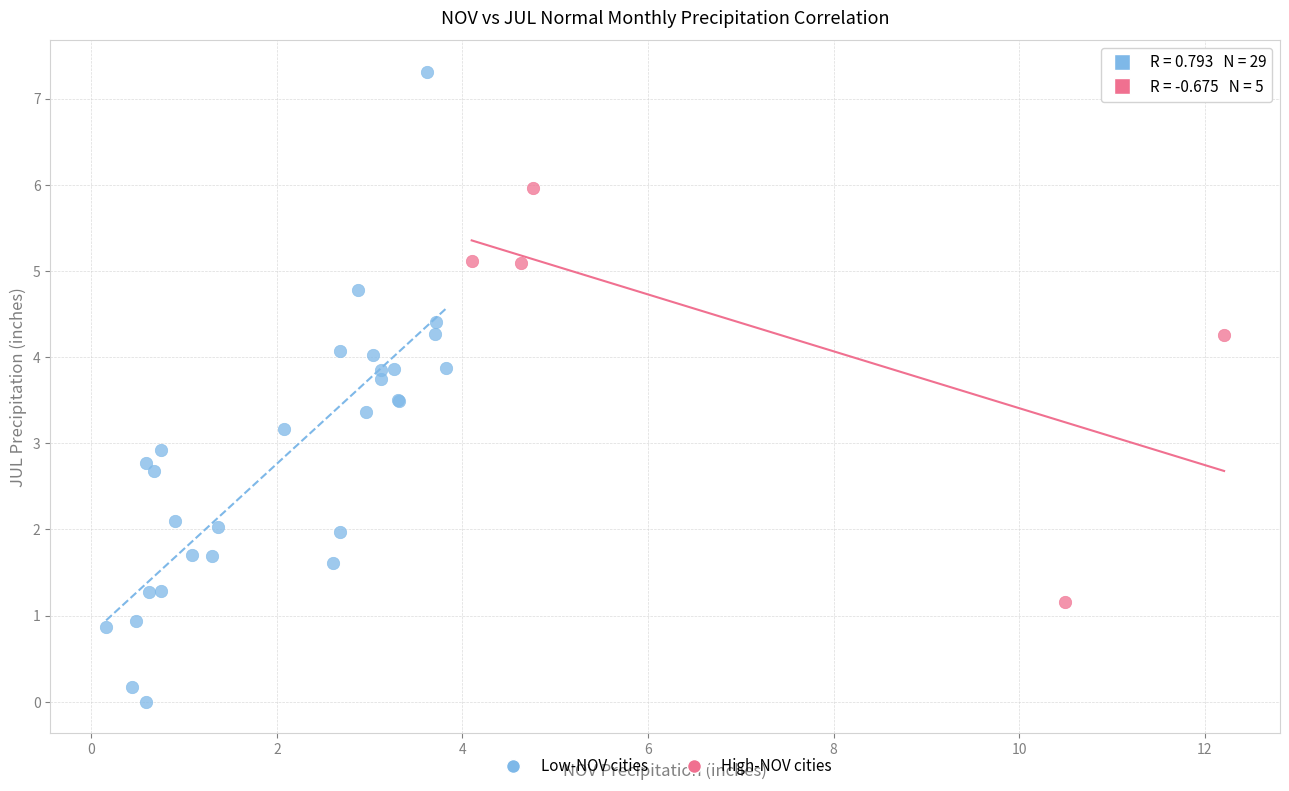

What are all the series names shown in the legend?

Low-NOV cities, High-NOV cities